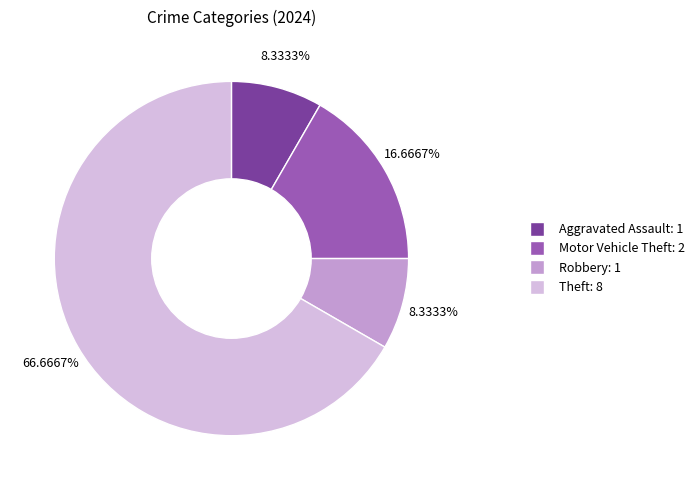

To the nearest percent, what portion does Robbery represent?

8%